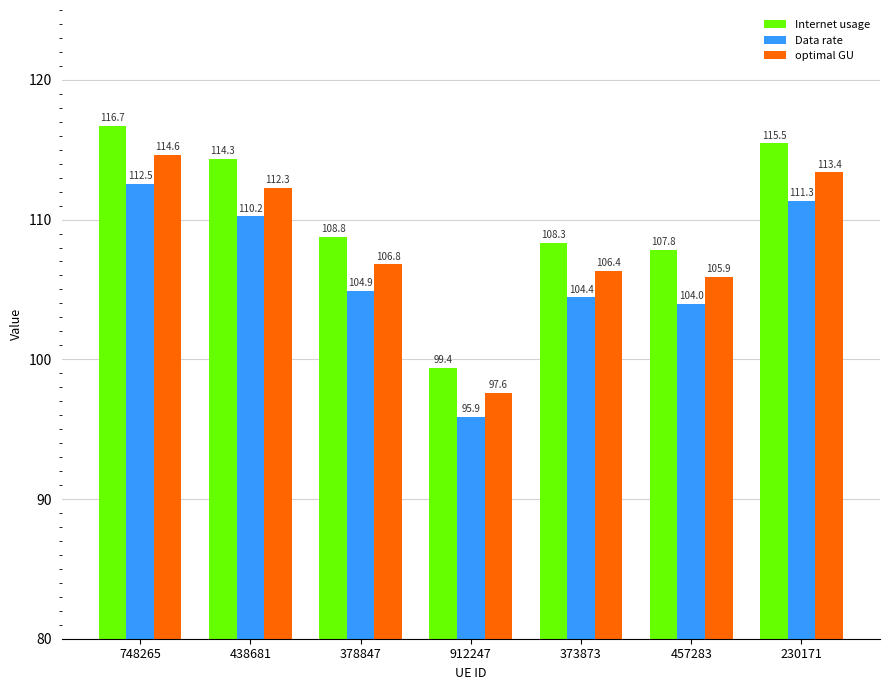

Reading left to right, list all the values displayed in this chart.

Internet usage: 116.7	114.3	108.8	99.4	108.3	107.8	115.5
Data rate: 112.5	110.2	104.9	95.9	104.4	104.0	111.3
optimal GU: 114.6	112.3	106.8	97.6	106.4	105.9	113.4